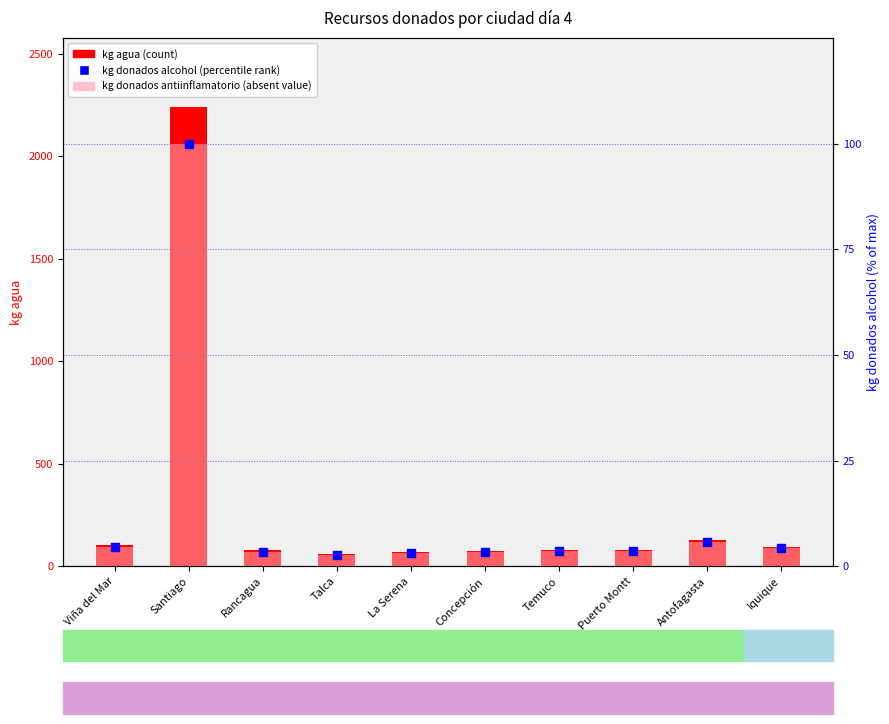

What is the total value across all series at Antofagasta?

137.5